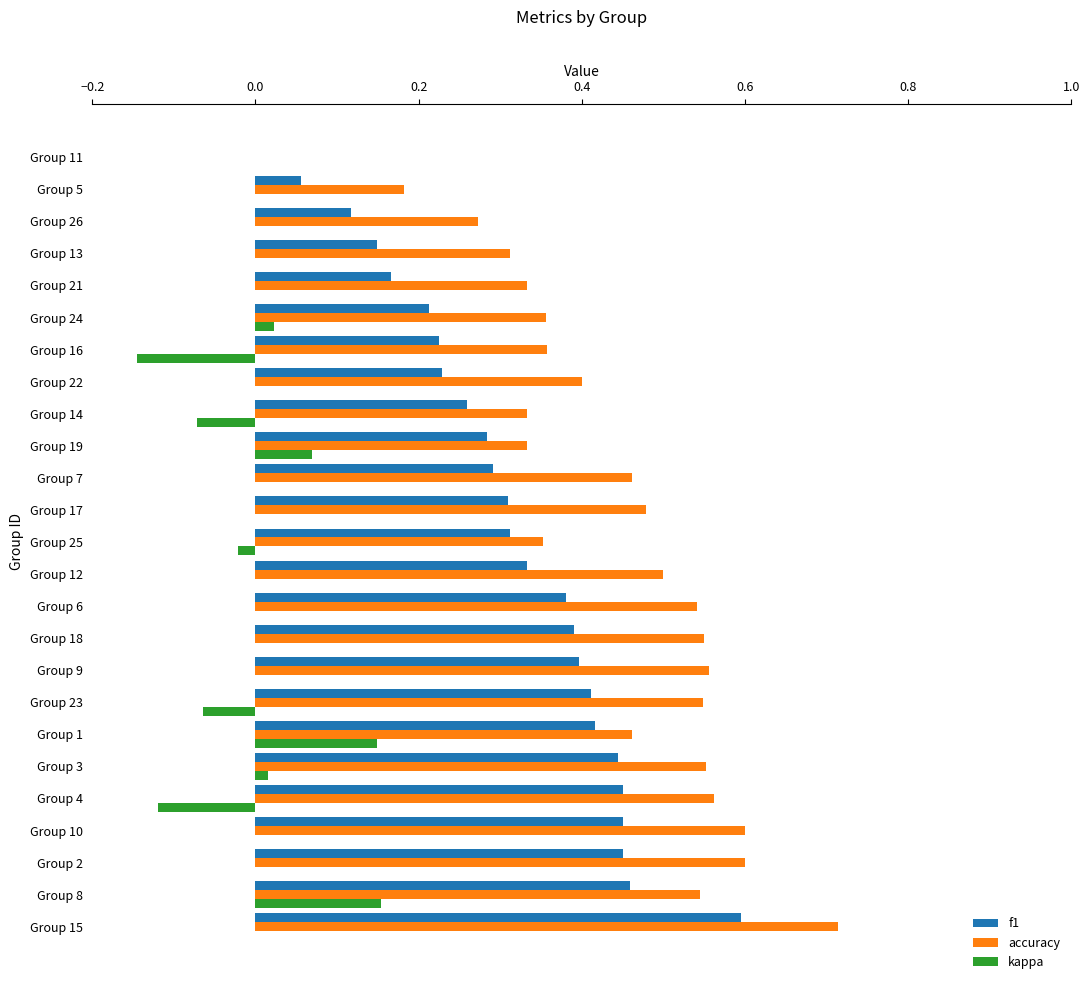

At which label does accuracy reach its peak?

Group 15